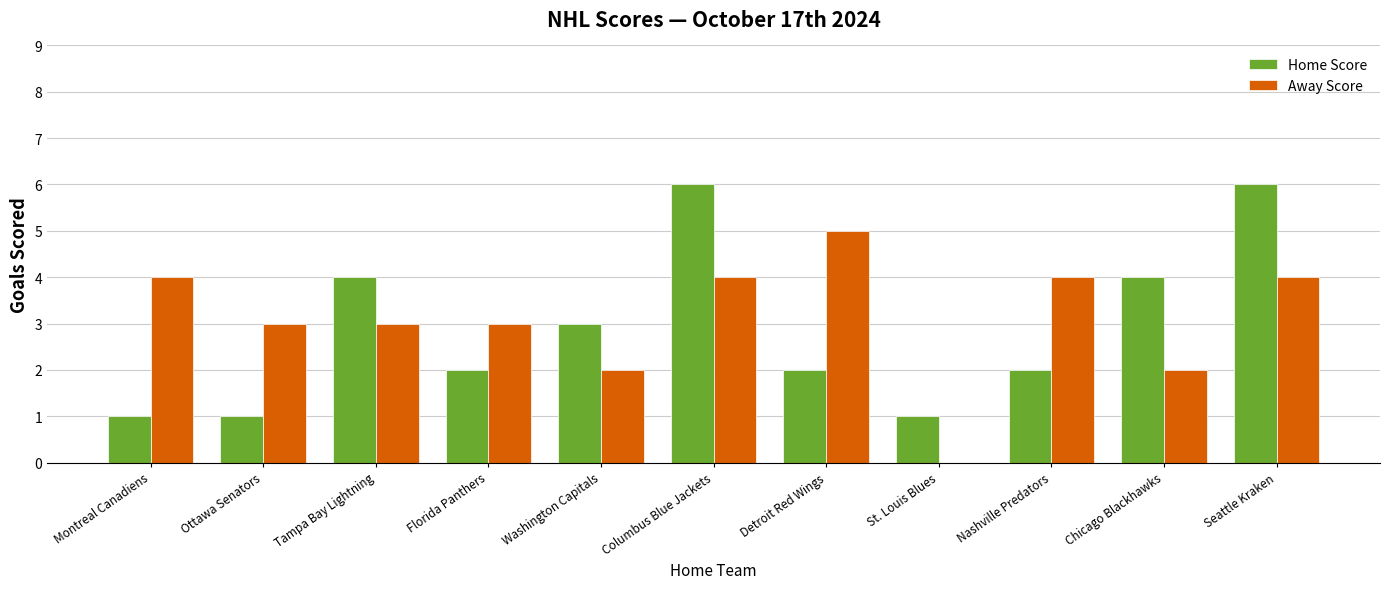

What is the sum of the Home Score values at Seattle Kraken and St. Louis Blues?

7